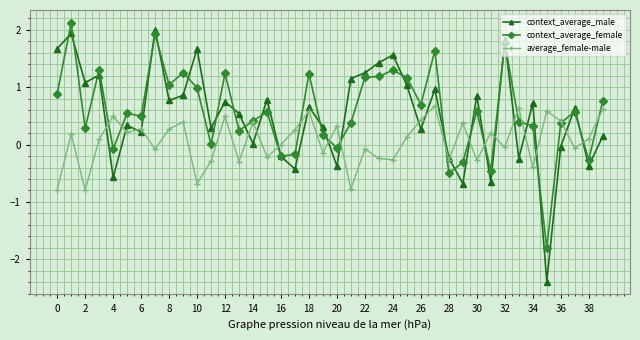

What is the minimum value shown in the chart?

-2.4